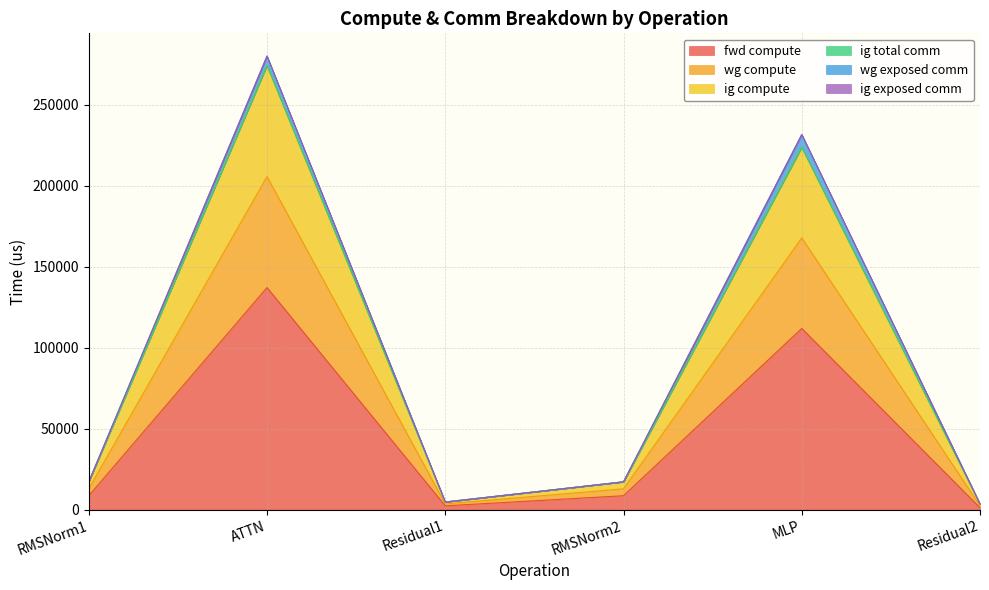

How many lines are shown in the chart?

6